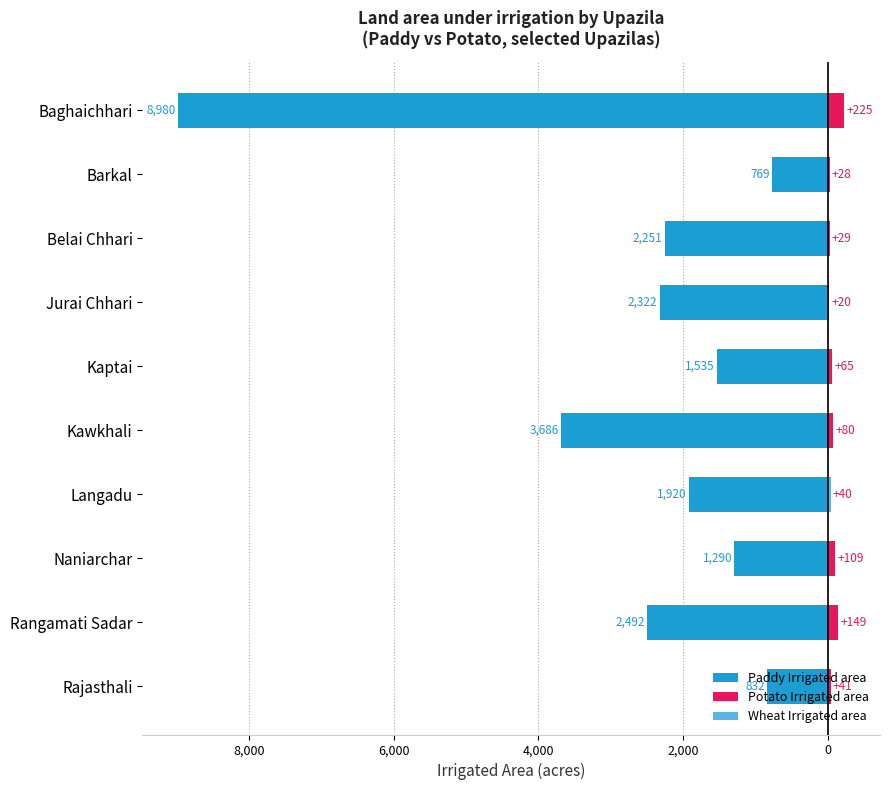

How many categories are shown in the chart?

10